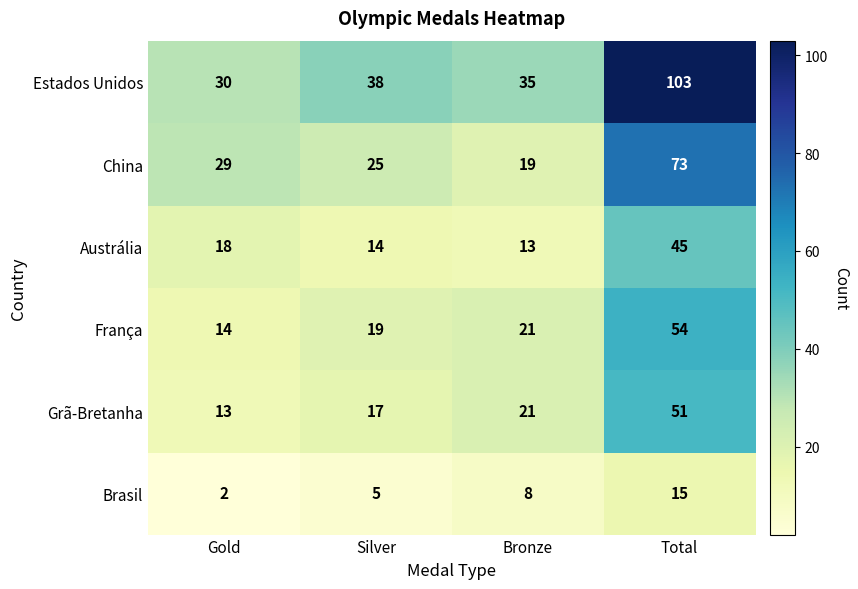

At which label is Grã-Bretanha closest to 32?

Bronze